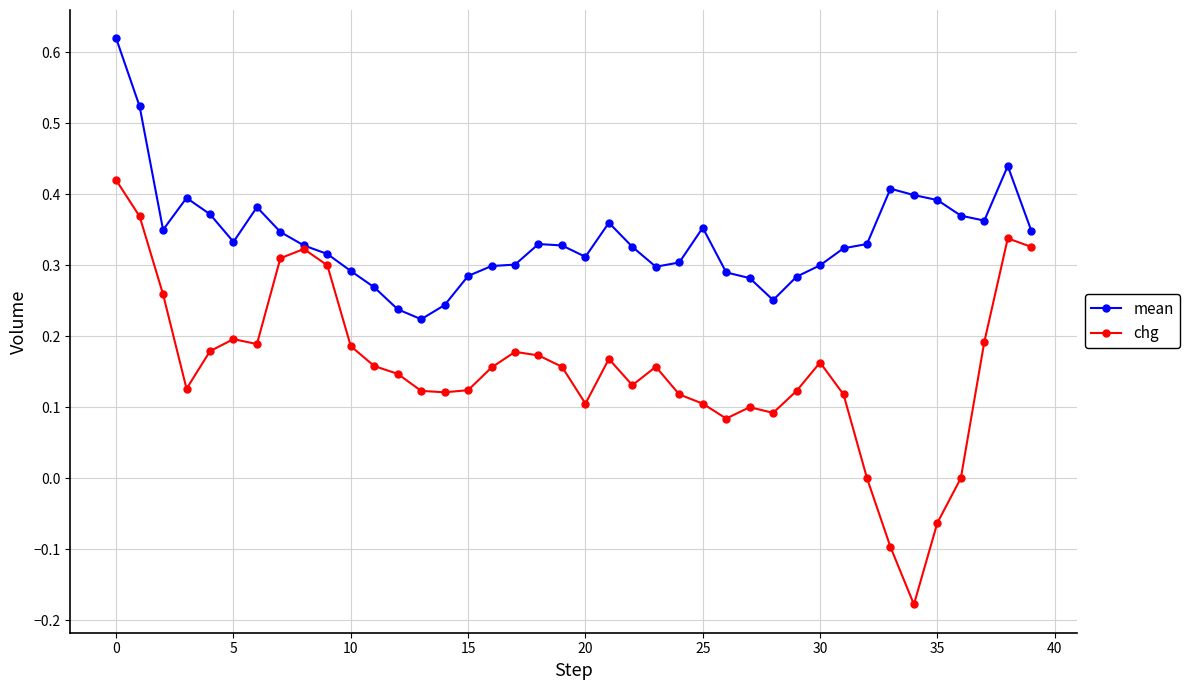

Which series has the largest total across all categories?

mean